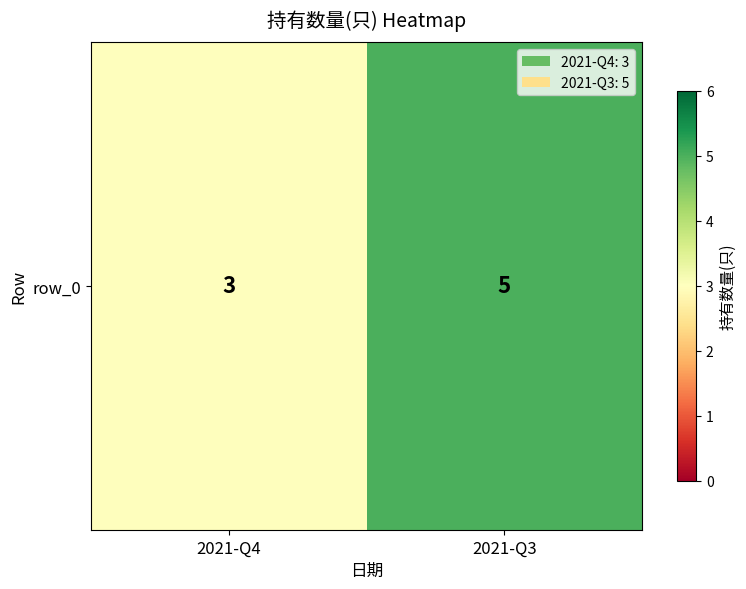

Rank the categories by value from lowest to highest.

2021-Q4, 2021-Q3